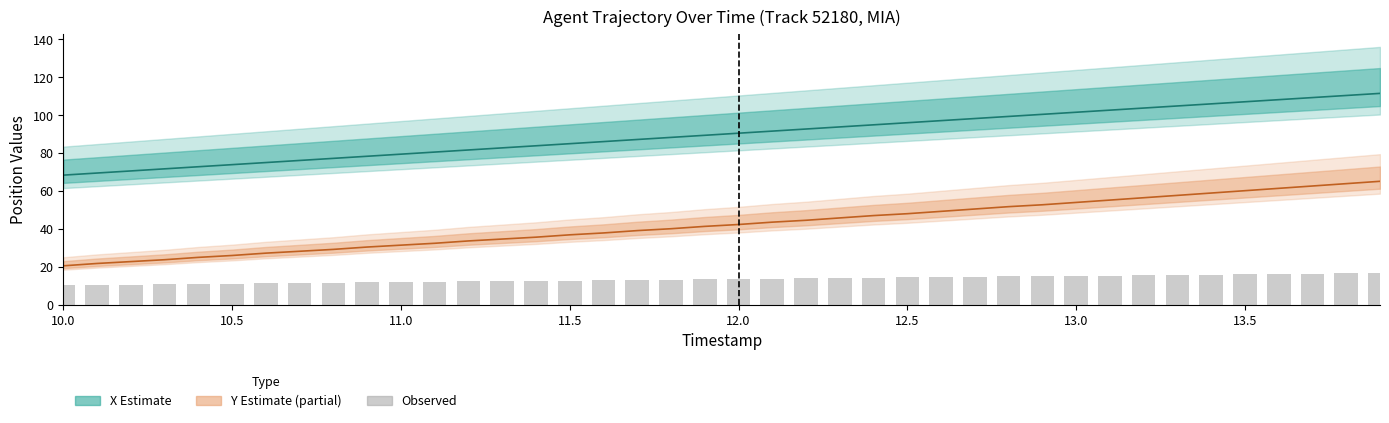

Is it true that Observed (bar) equals 14.4 at 12.5?

True